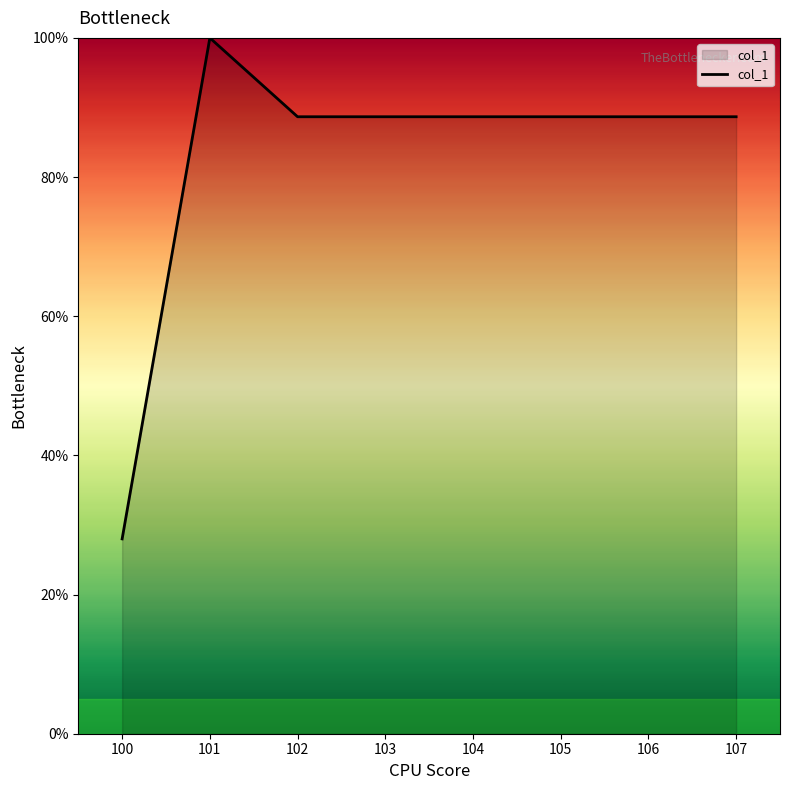

What is the greatest value displayed?

100.0